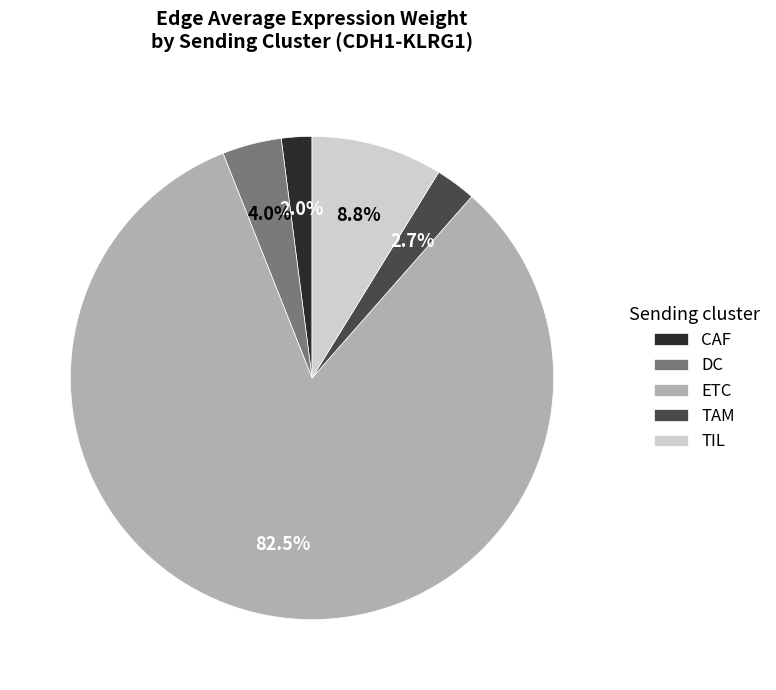

Is it true that TIL is 9% of the pie?

True